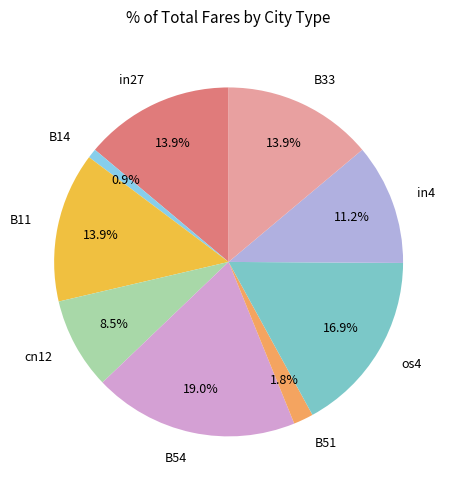

Which slice is the largest?

B54